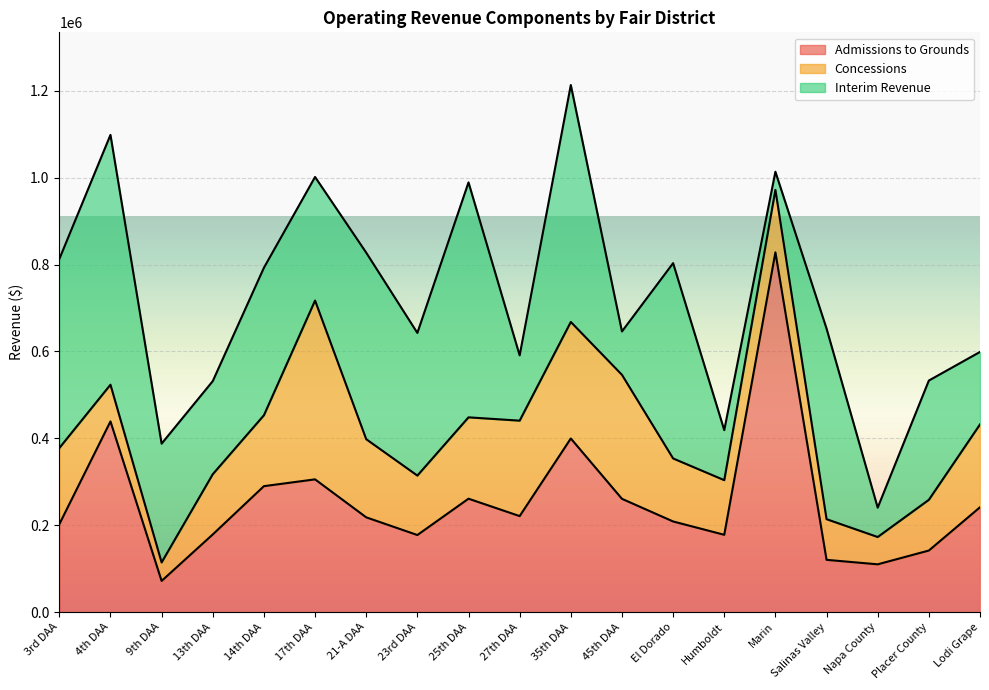

What is the label of the 1st point from the right?

Lodi Grape